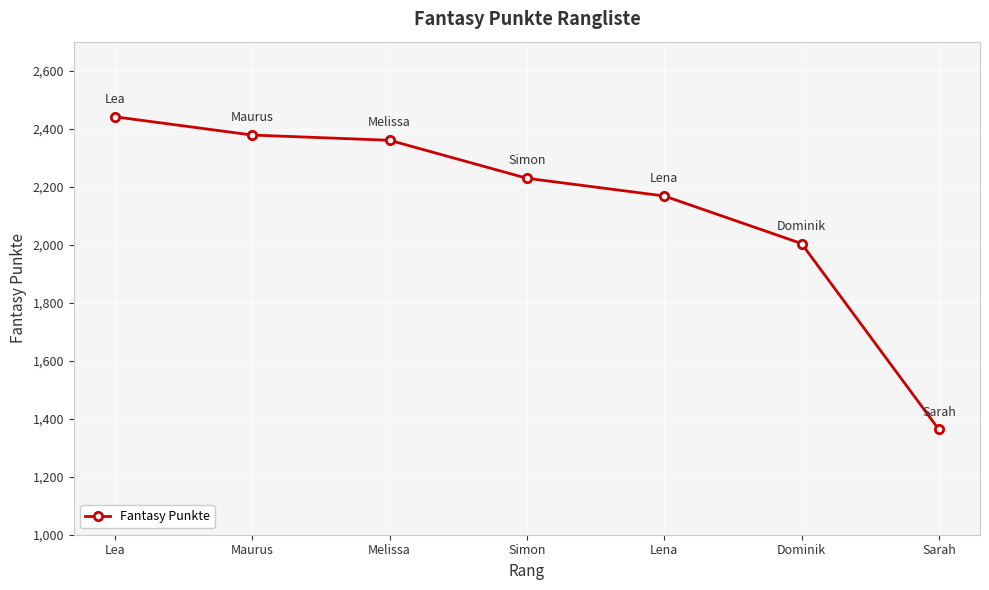

List the labels in order of value, largest first.

Lea, Maurus, Melissa, Simon, Lena, Dominik, Sarah